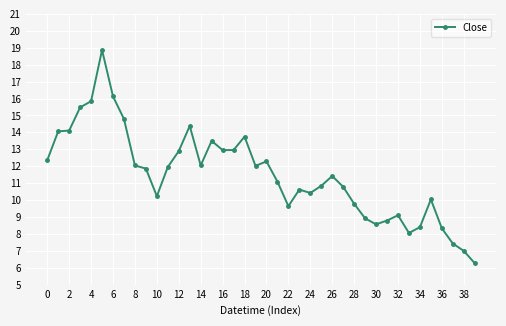

What is the average value?

11.5